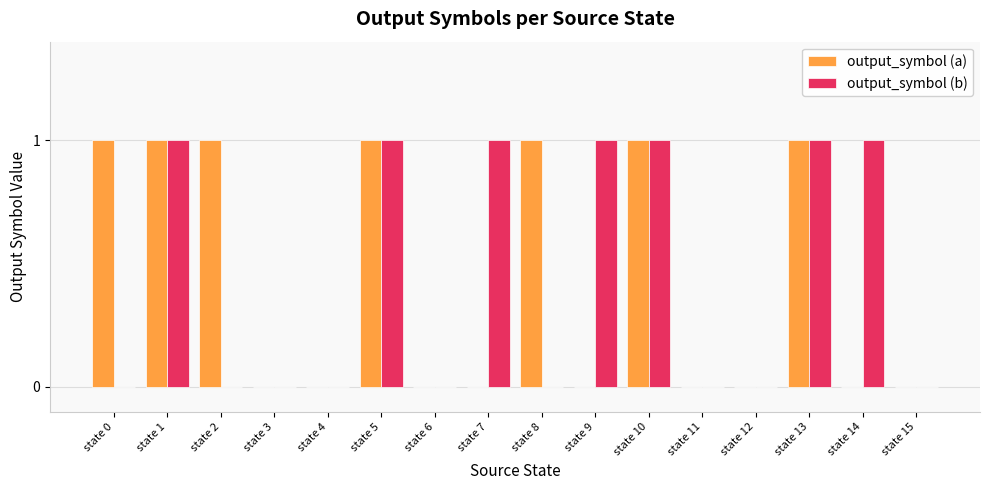

Is it true that output_symbol (a) equals 1 at state 4?

False